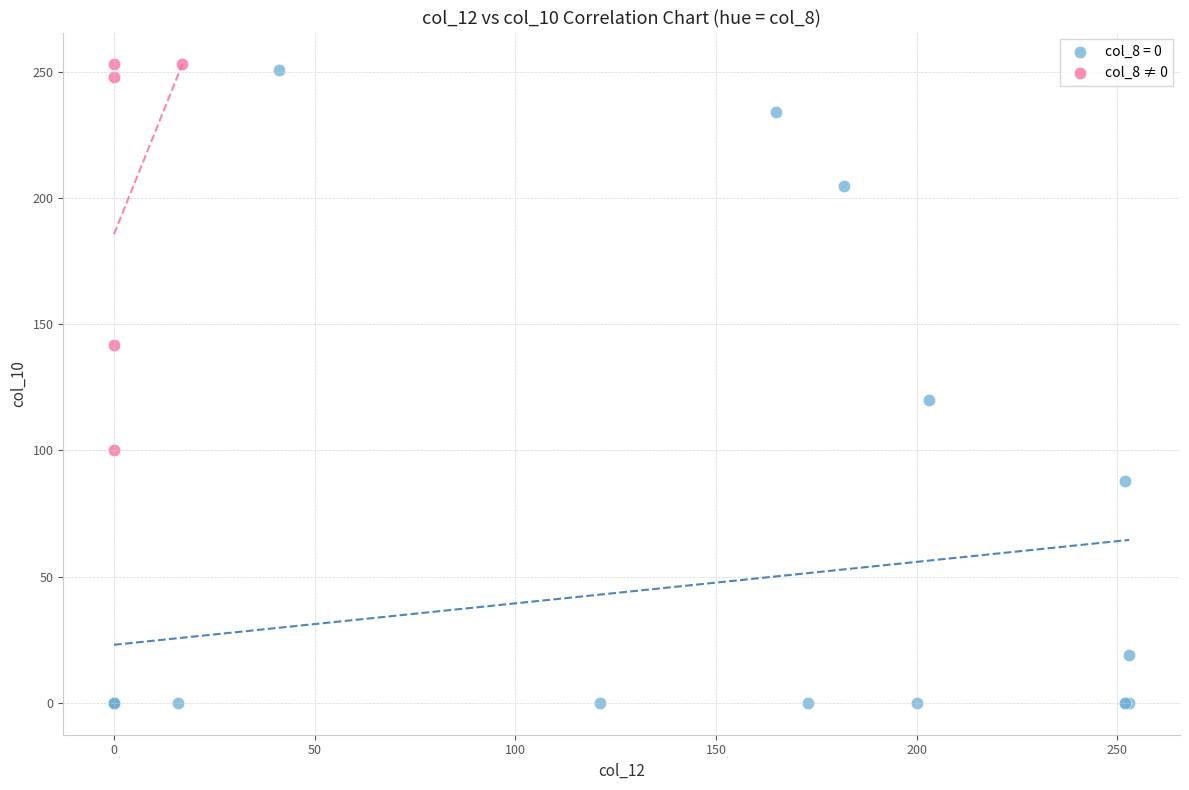

Which series contains the lowest Y value?

col_8 = 0